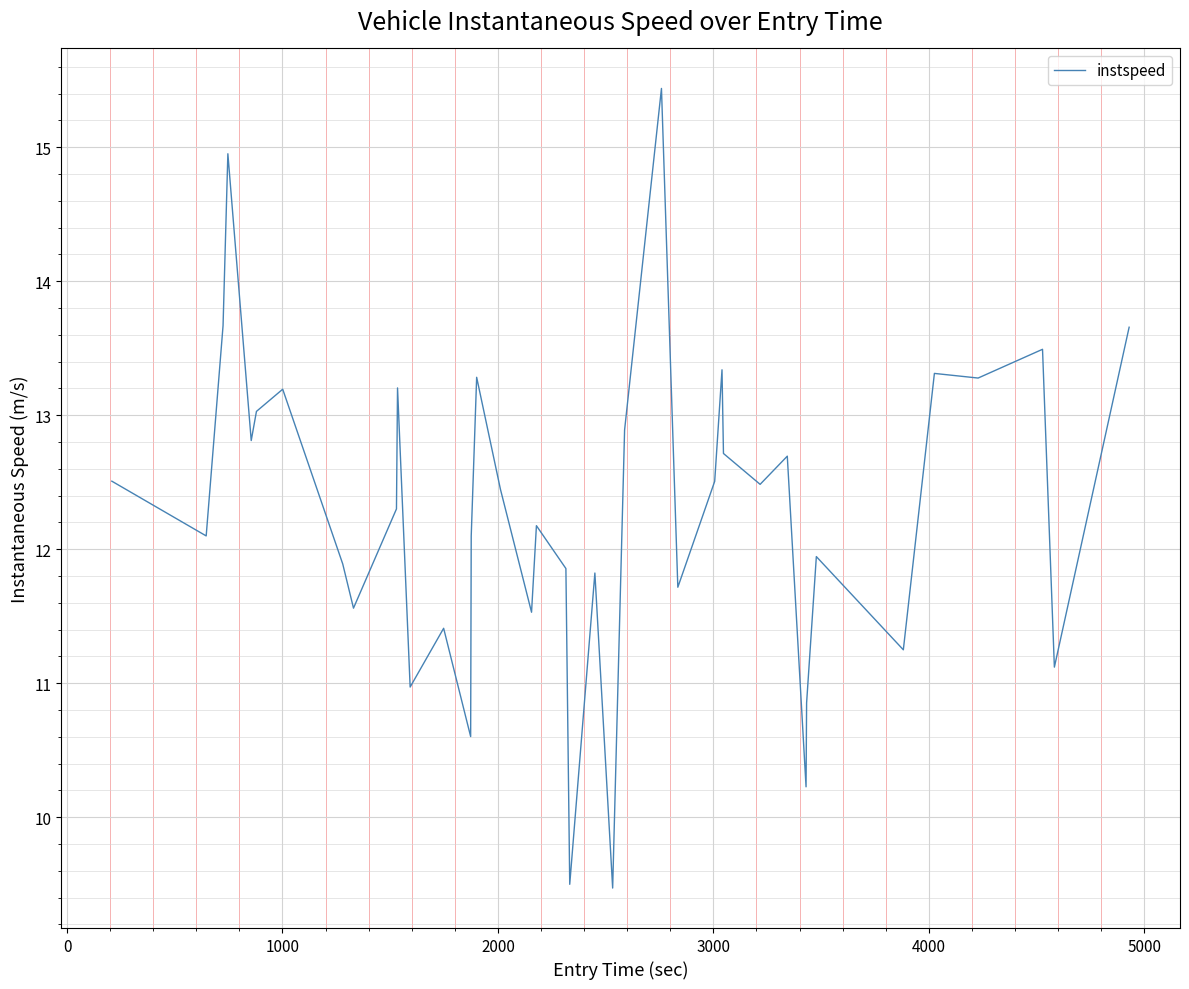

What is the difference between the maximum and minimum values?

6.0